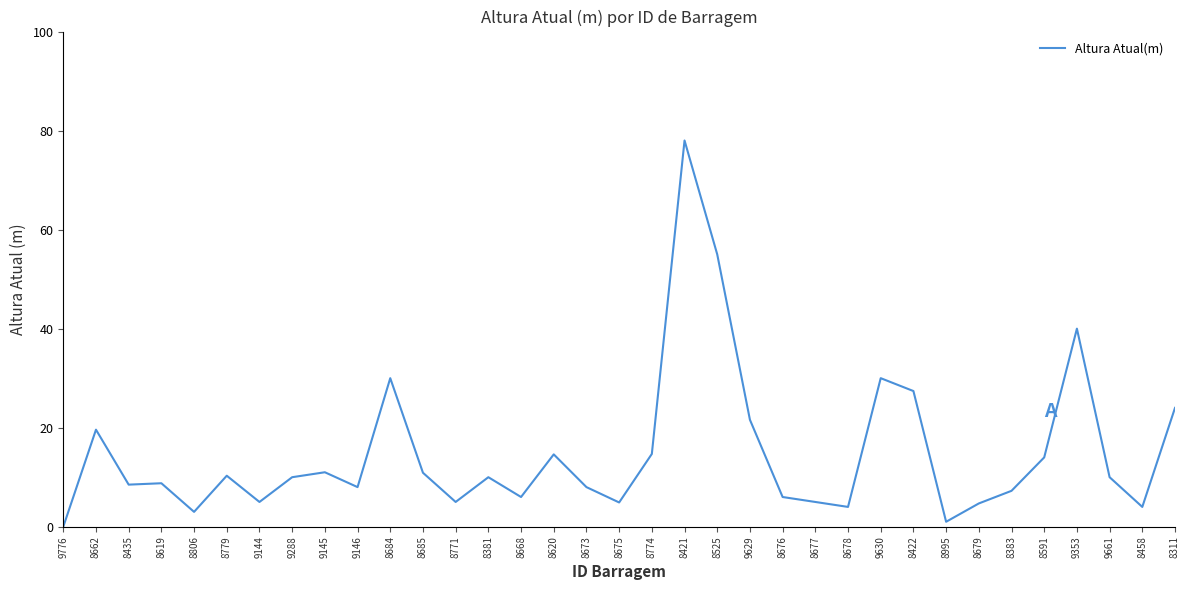

Read the value at 8673.

8.0